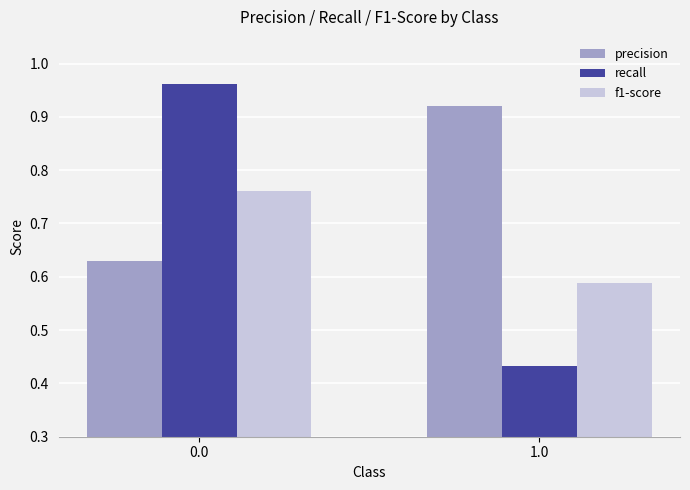

Between 0.0 and 1.0, which series saw the biggest shift?

recall